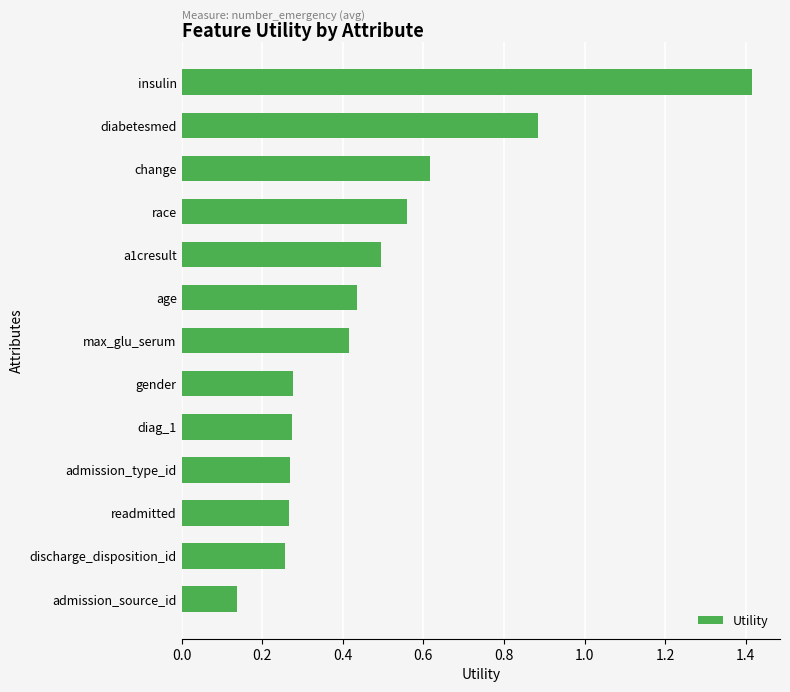

What is the sum of all values?

6.3